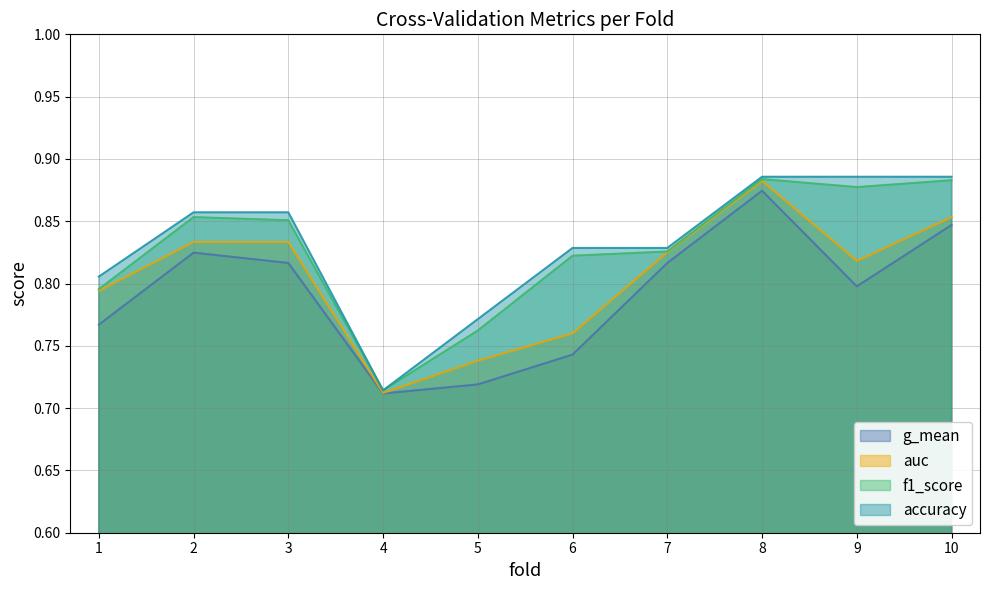

How many lines are shown in the chart?

4